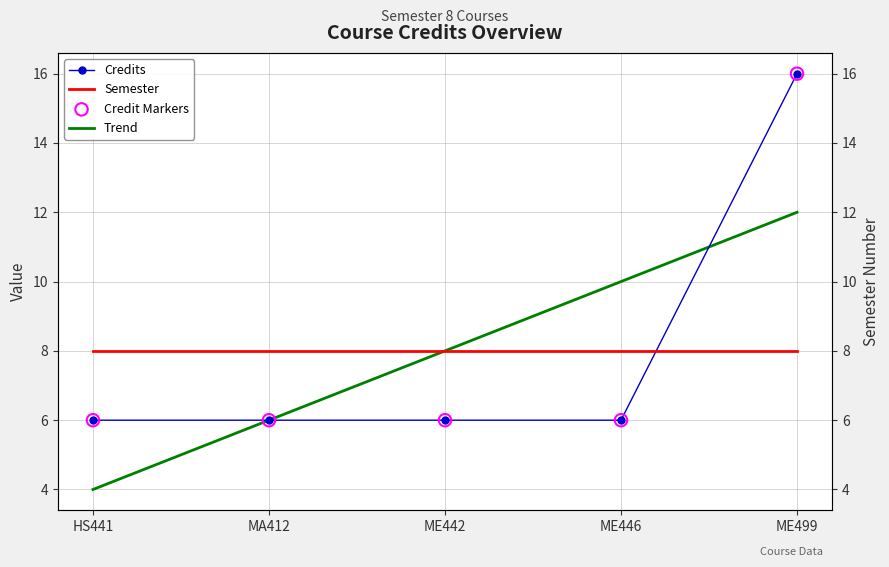

What are all the series names shown in the legend?

Credits, Semester, Trend, Credit Markers